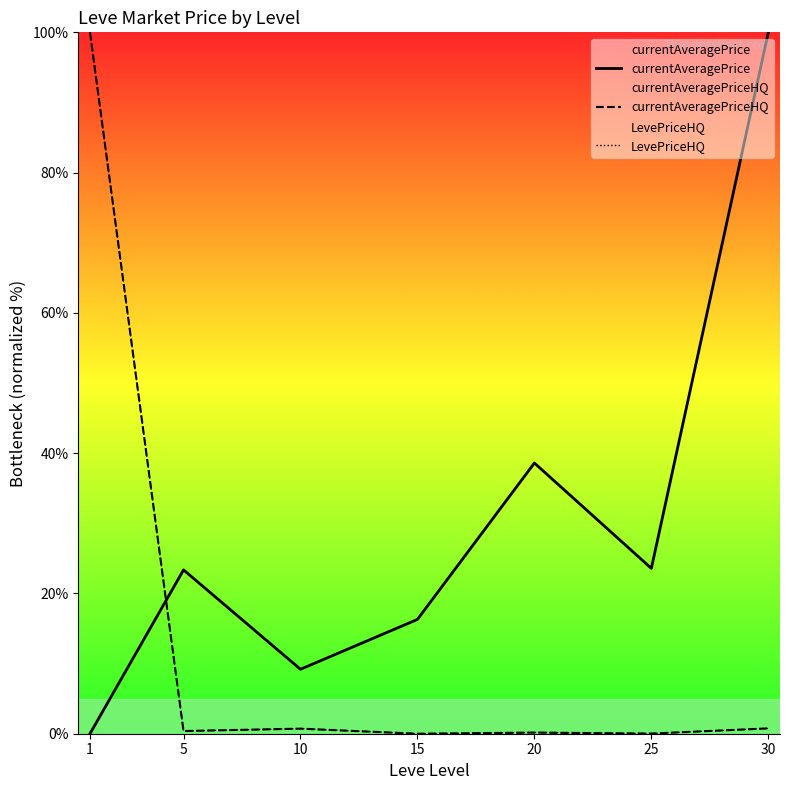

At which category does the chart reach its minimum across all series?

1